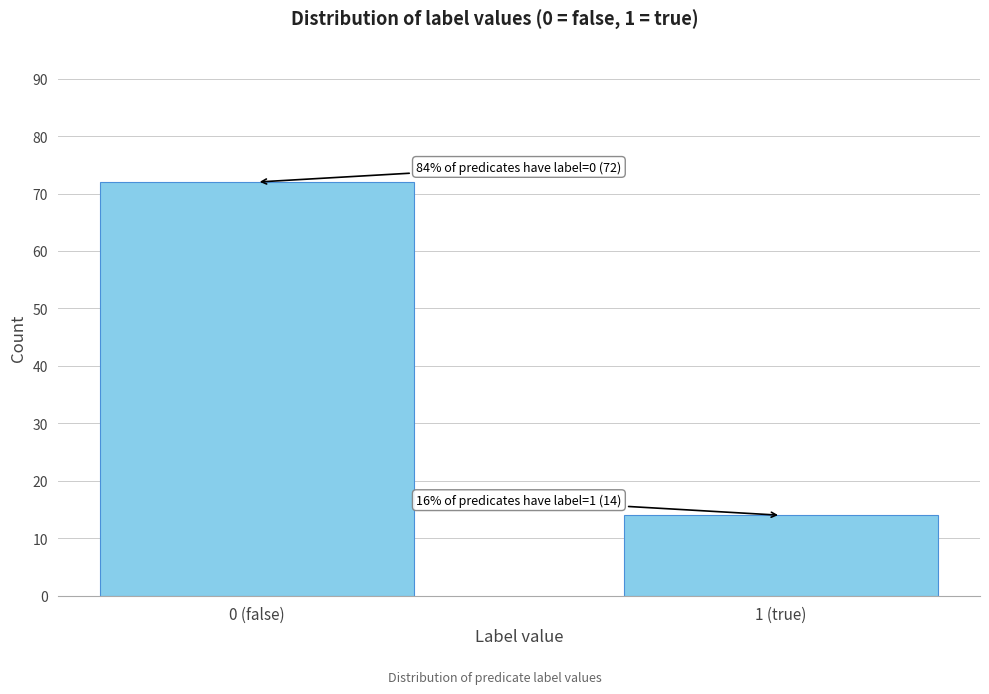

Reading left to right, what are all the values shown in this chart?

0 (false)=72	1 (true)=14